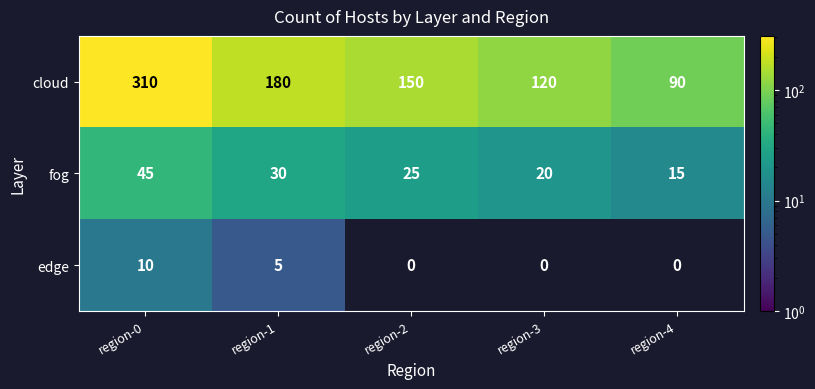

How many values in the edge series exceed 0?

2